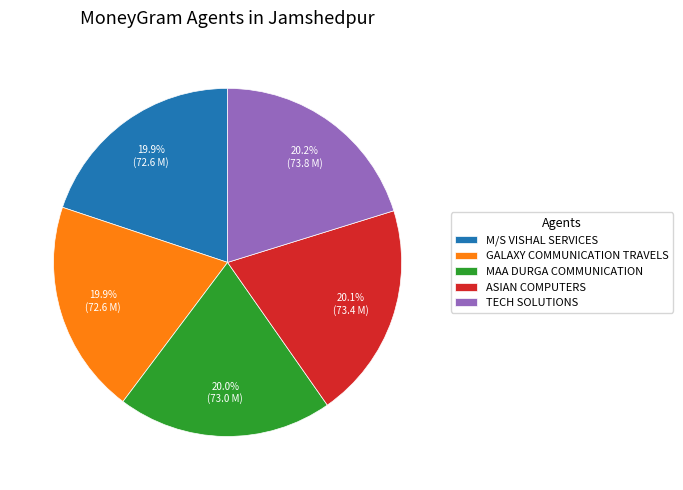

What is the ratio of the value at MAA DURGA COMMUNICATION to the value at GALAXY COMMUNICATION TRAVELS?

1.0